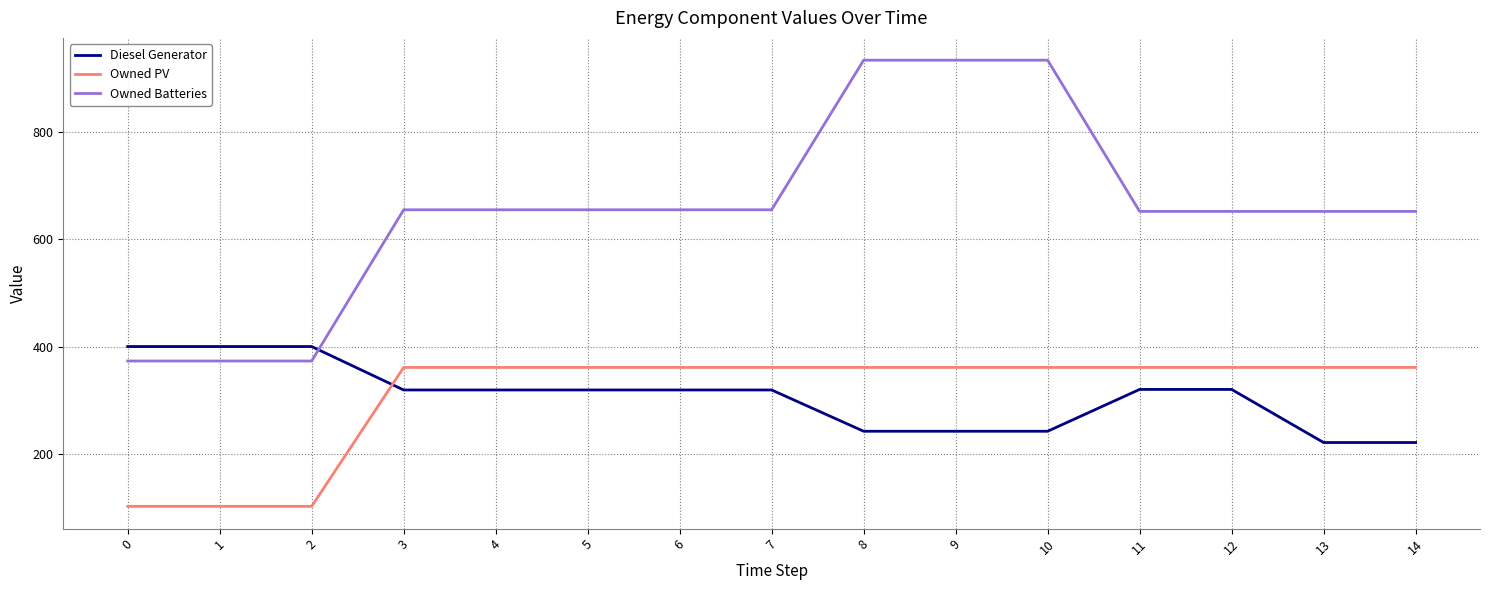

What is the approximate value of Owned Batteries at 12, to the nearest 50?

650